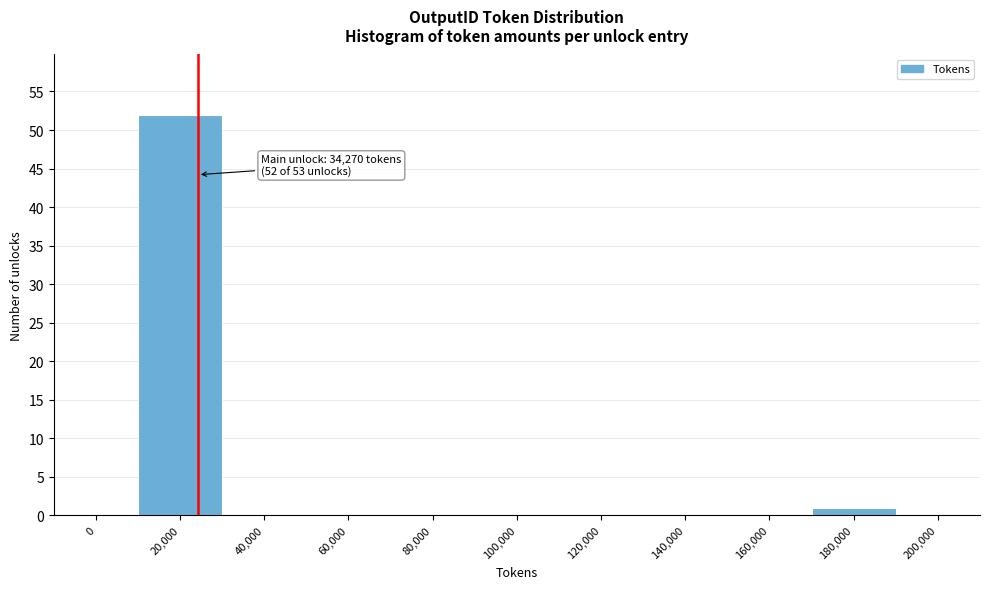

Reading left to right, what are all the values shown in this chart?

0=0	20,000=52	40,000=0	60,000=0	80,000=0	100,000=0	120,000=0	140,000=0	160,000=0	180,000=1	200,000=0